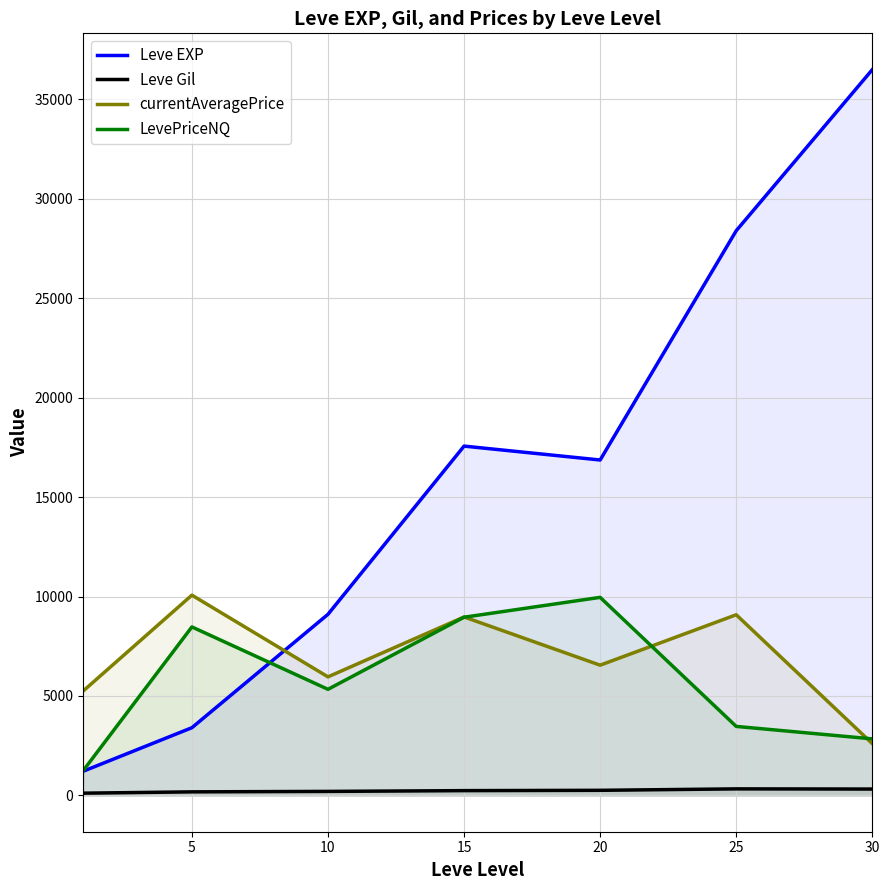

Does the chart display data point markers on the line(s)?

No